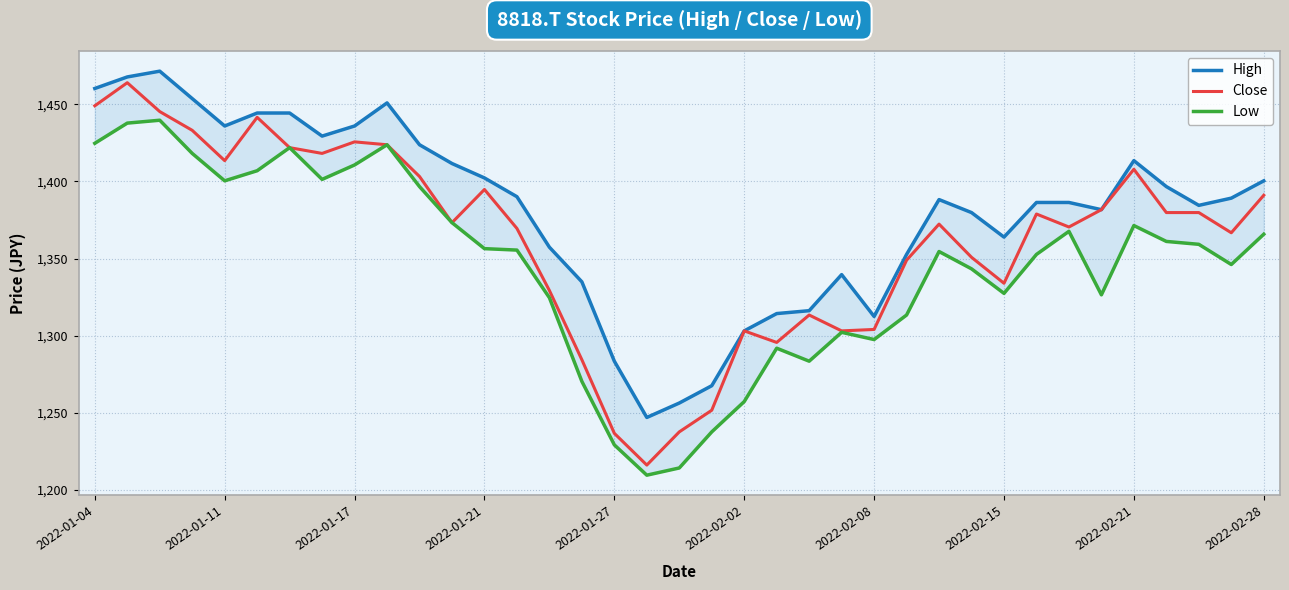

What is the lowest value of the Close series?

1216.2